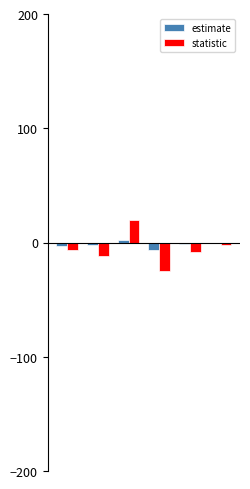

What is the minimum value for estimate?

-6.3